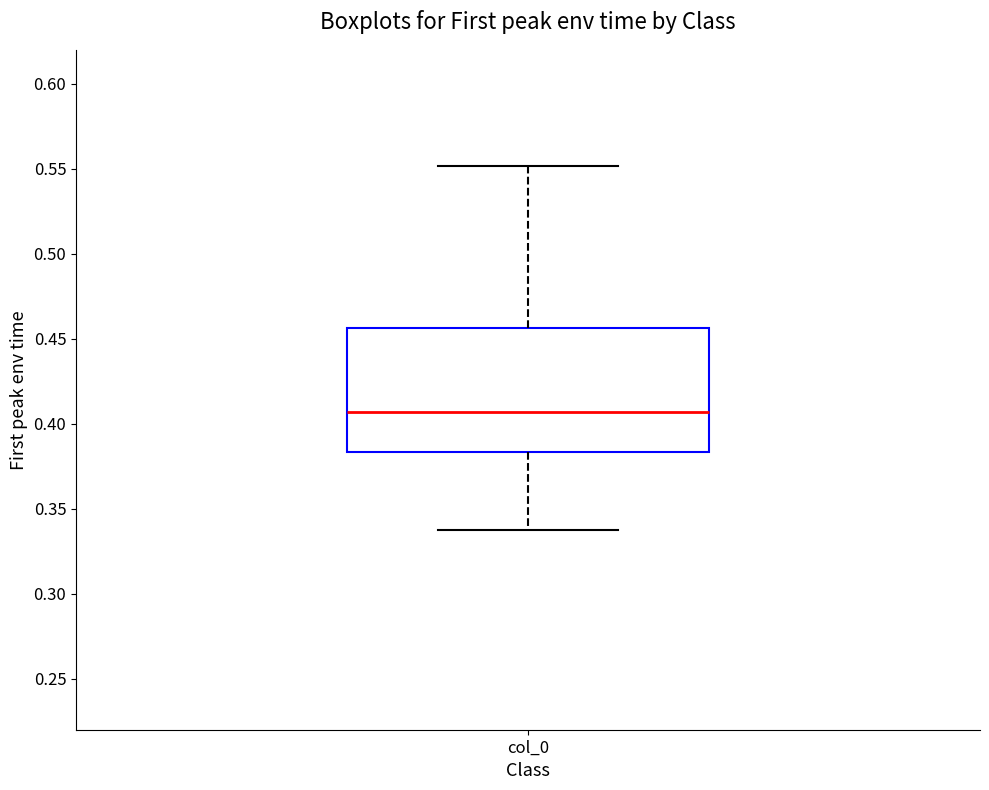

Read this box plot against the y-axis: the position of the median line, the range covered by the box, and the ends of both whiskers. The values are not printed on the chart, so give them approximately, as read against the axis.

median 0.405, box 0.385 to 0.455, whiskers 0.335 to 0.550